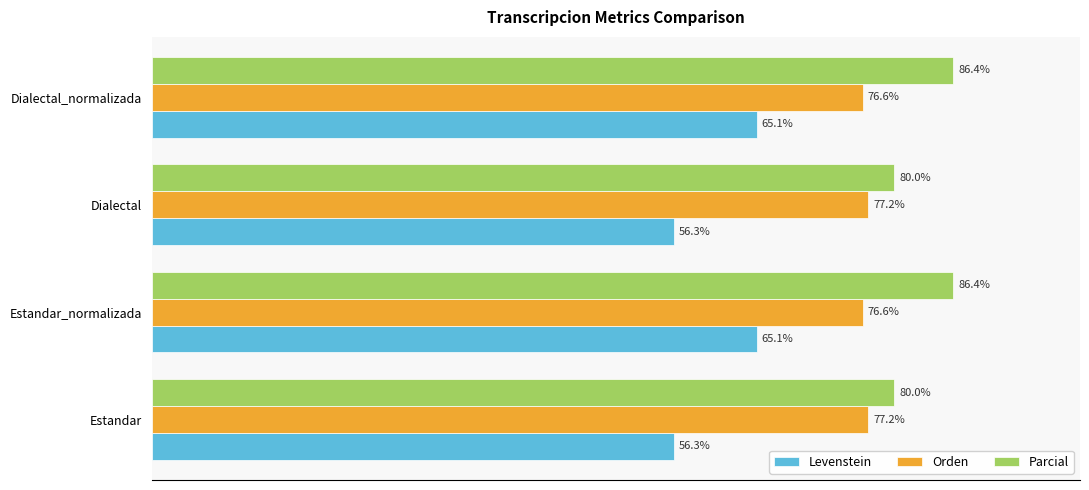

Rank the series by their average value, from lowest to highest.

Levenstein, Orden, Parcial